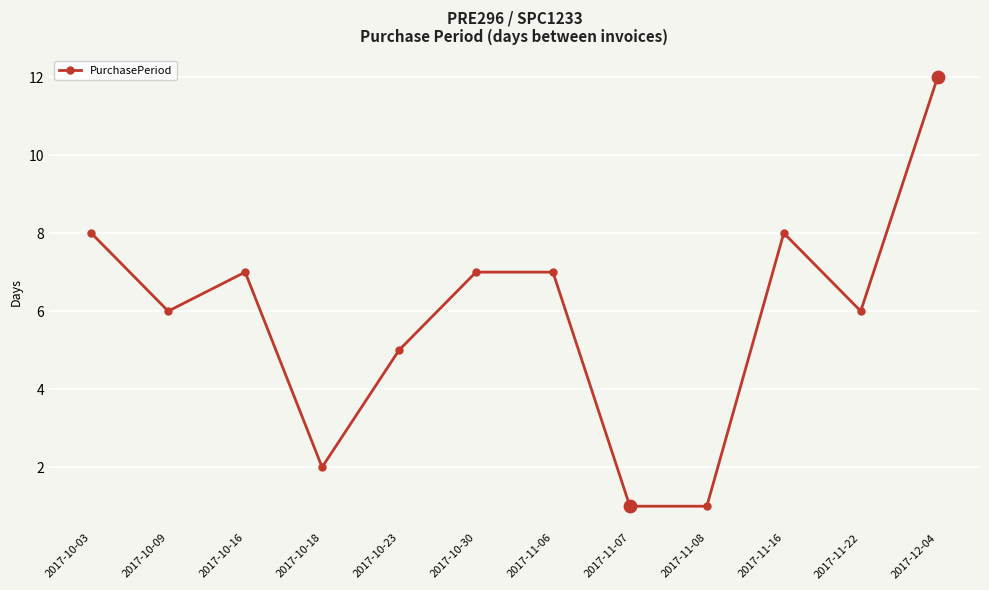

Which has a higher value, 2017-10-16 or 2017-10-18?

2017-10-16